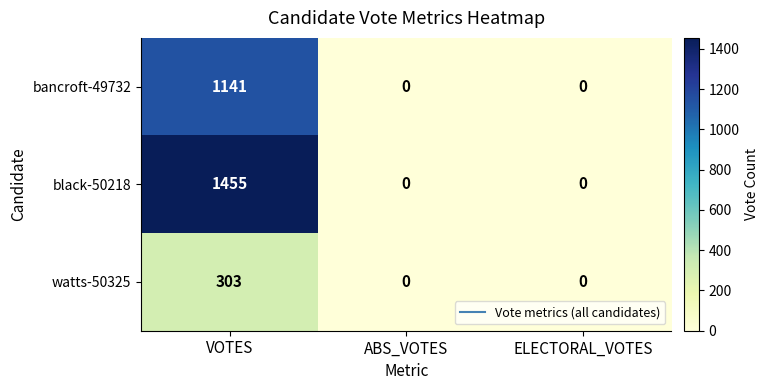

What is the greatest value displayed?

1455